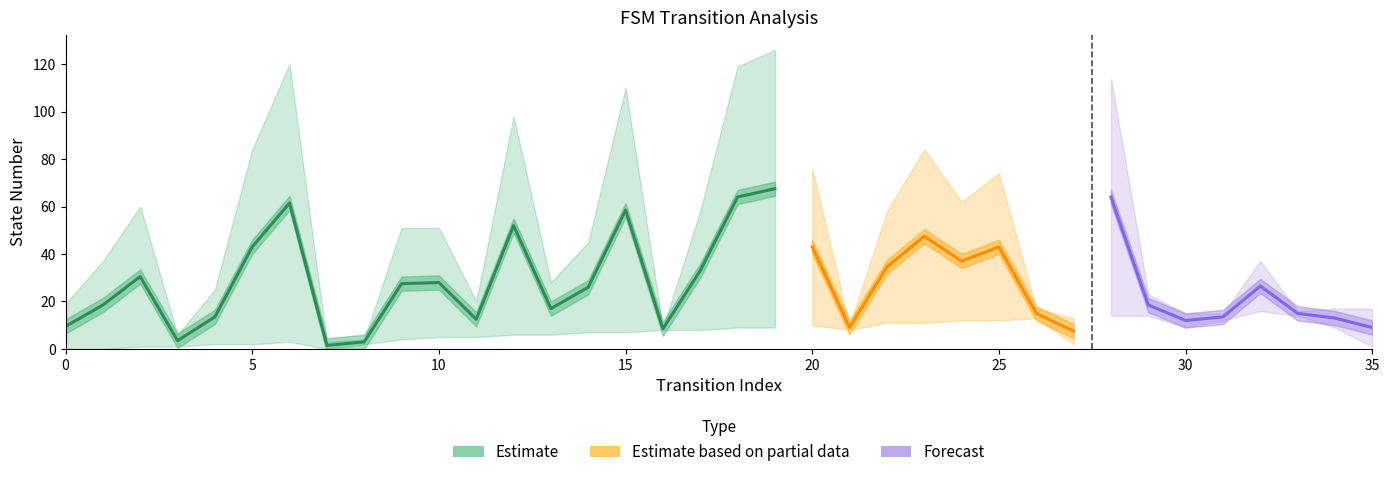

What is the approximate value at 9?

27.5